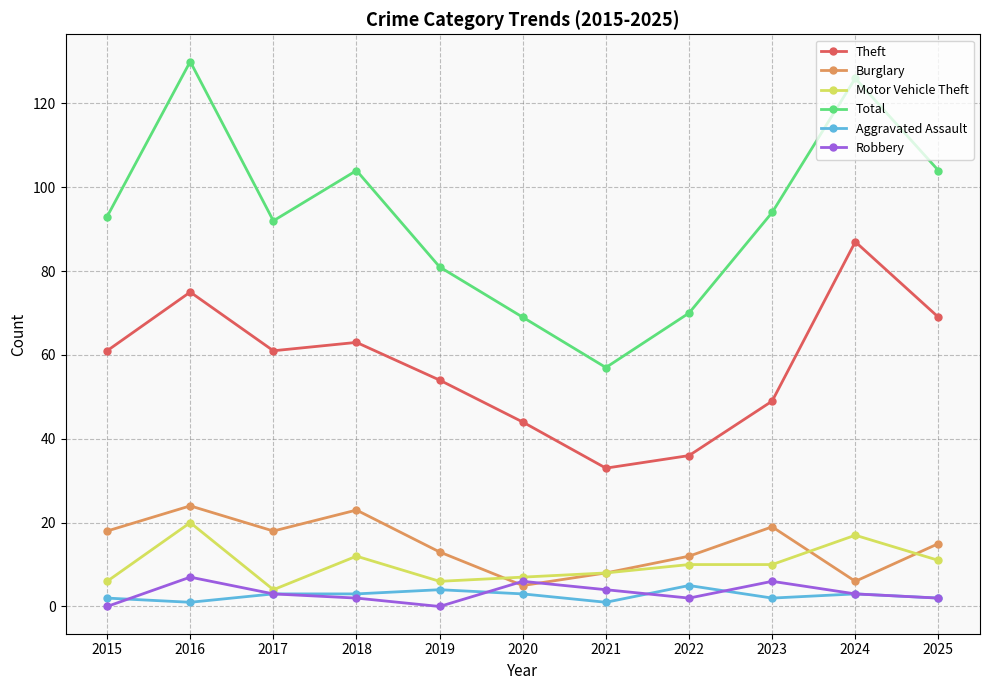

What is the value of the Robbery point at the 8th from the left?

2